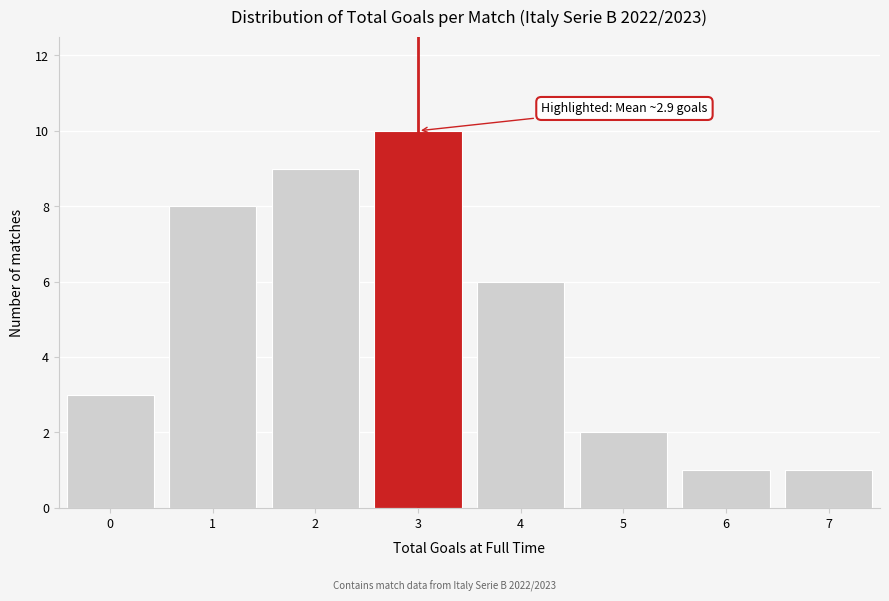

Reading left to right, list all the values displayed in this chart.

0=3	1=8	2=9	3=10	4=6	5=2	6=1	7=1